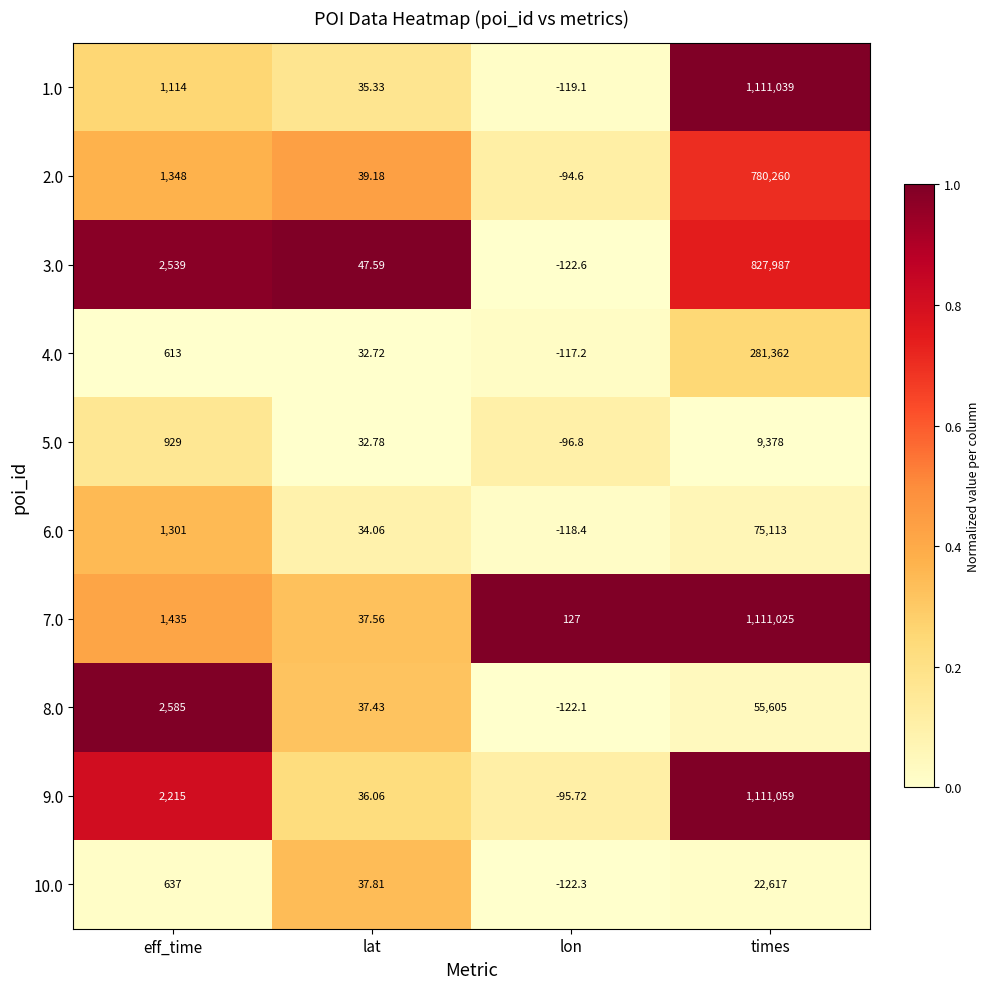

Is the value of 8.0 at eff_time greater than the value of 6.0 at times?

No